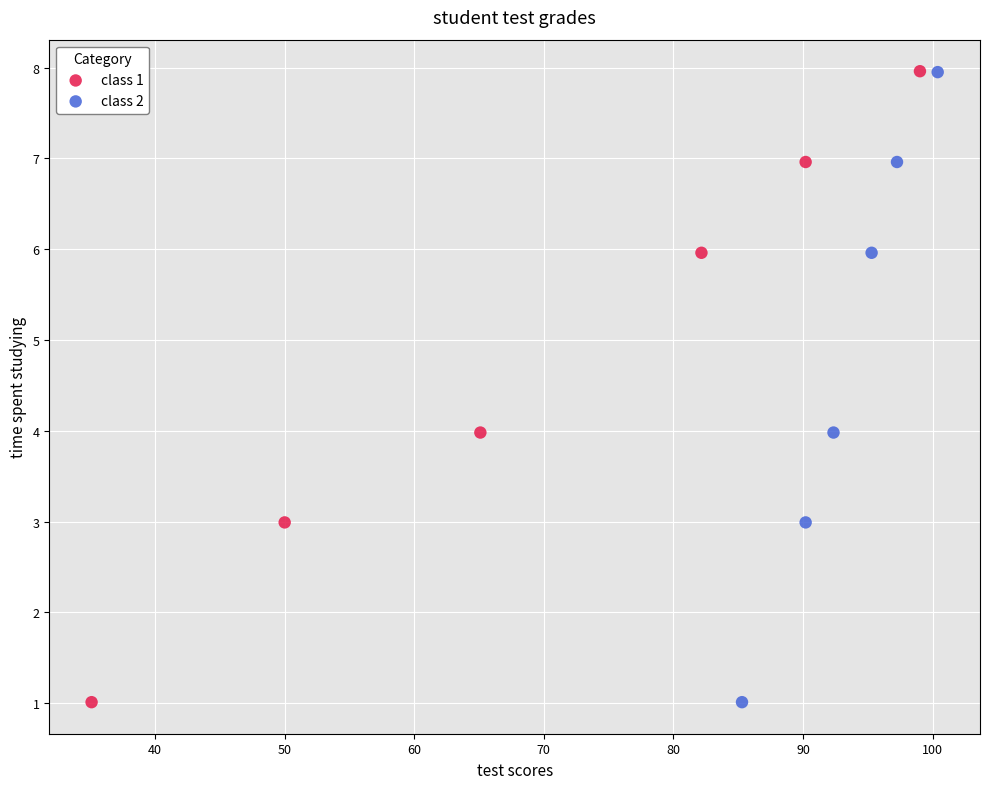

What are all the series names shown in the legend?

class 1, class 2